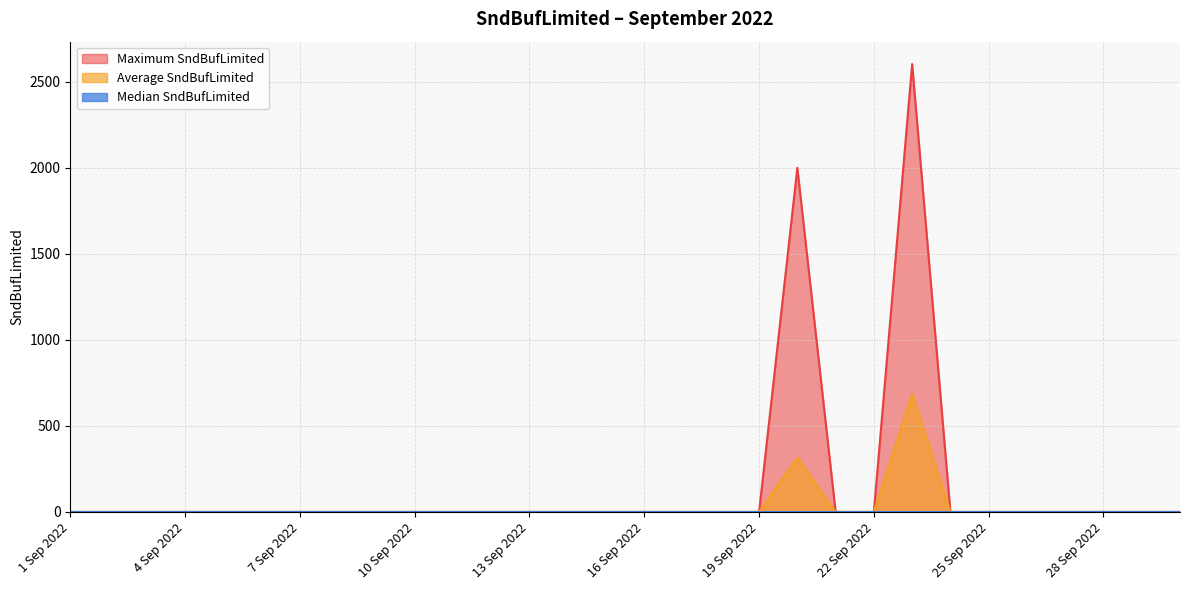

What is the greatest value displayed?

2603.2